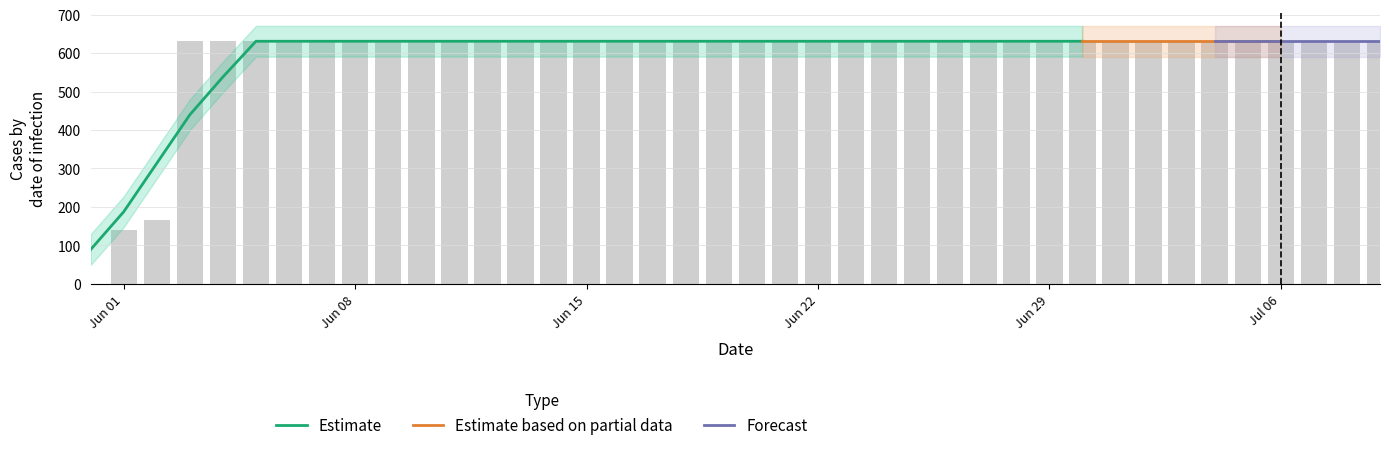

What is the lowest value of the Estimate series?

89.0